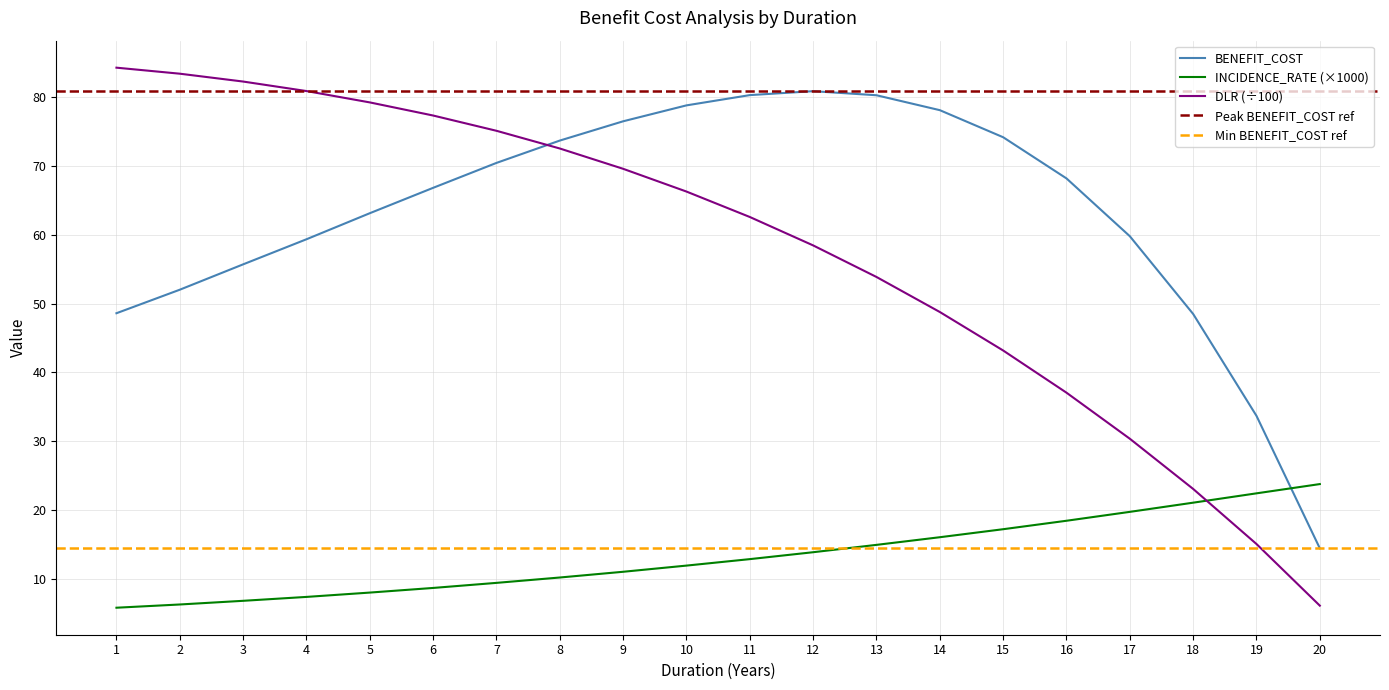

True or false: DLR (÷100) and BENEFIT_COST cross at least once.

True